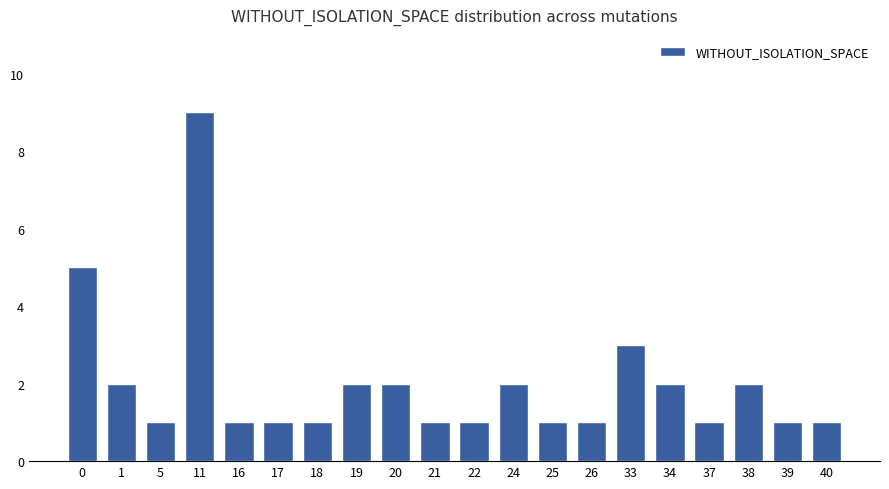

Is it true that the value at 26 is 0?

False